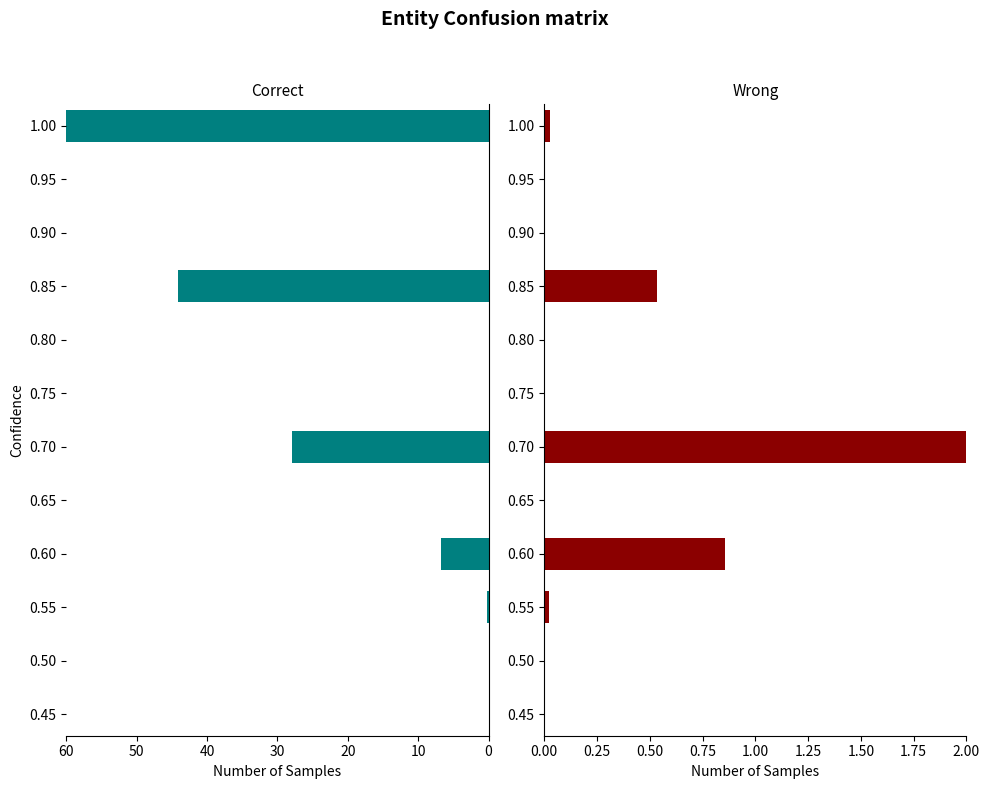

True or false: ca has a value of 0.0 at 0.

False